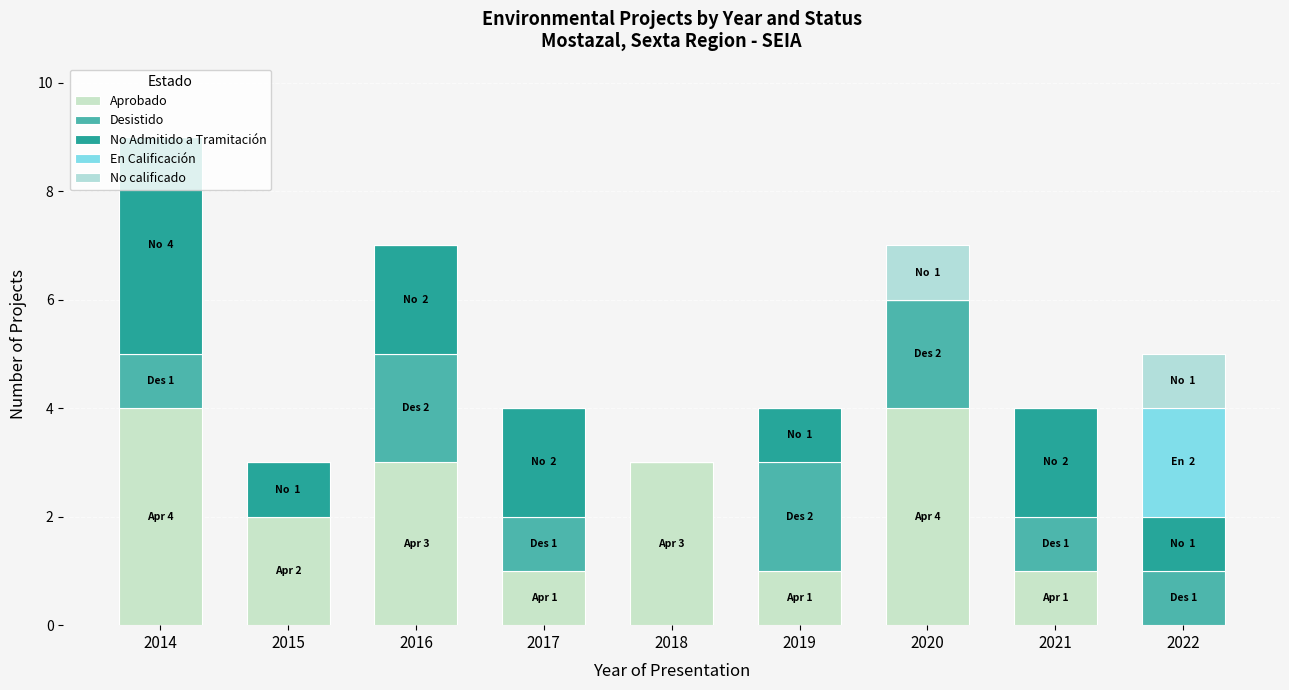

What is the value of the Aprobado bar at the 1st from the left?

4